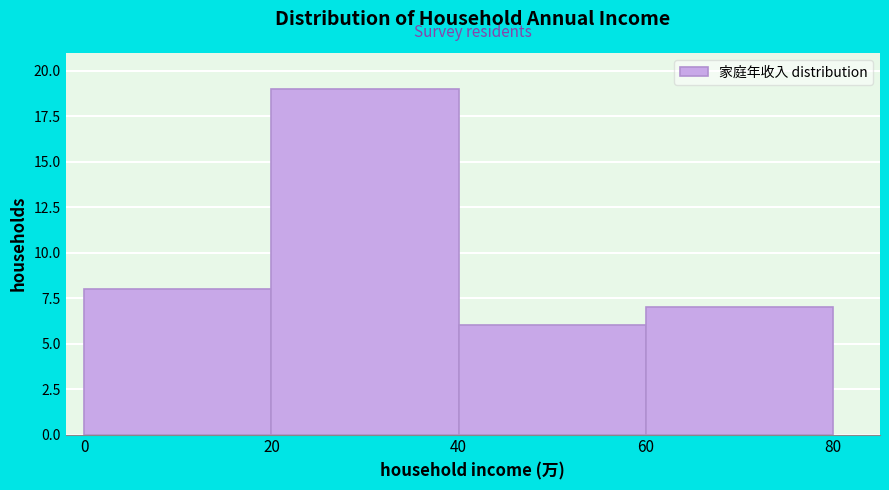

Reading left to right, list every bar in this chart as the range it spans on the x-axis followed by its height. The values are not printed on the chart, so give them approximately, as read against the axis.

0 to 20: 8
20 to 40: 19
40 to 60: 6
60 to 80: 7